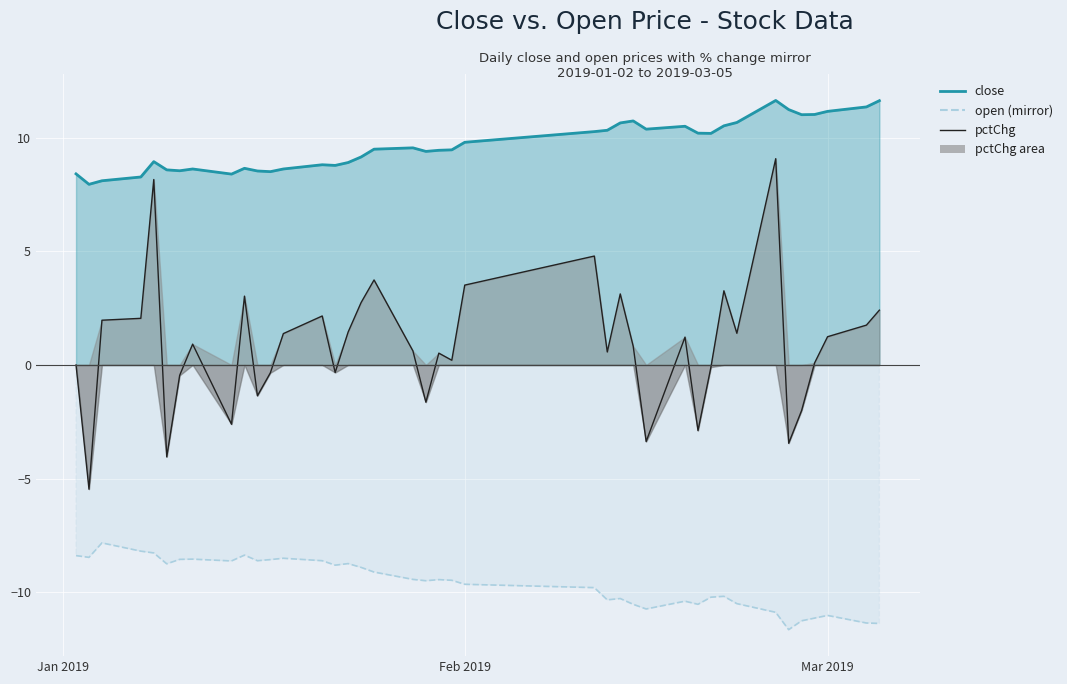

True or false: pctChg and open (mirror line) cross at least once.

False